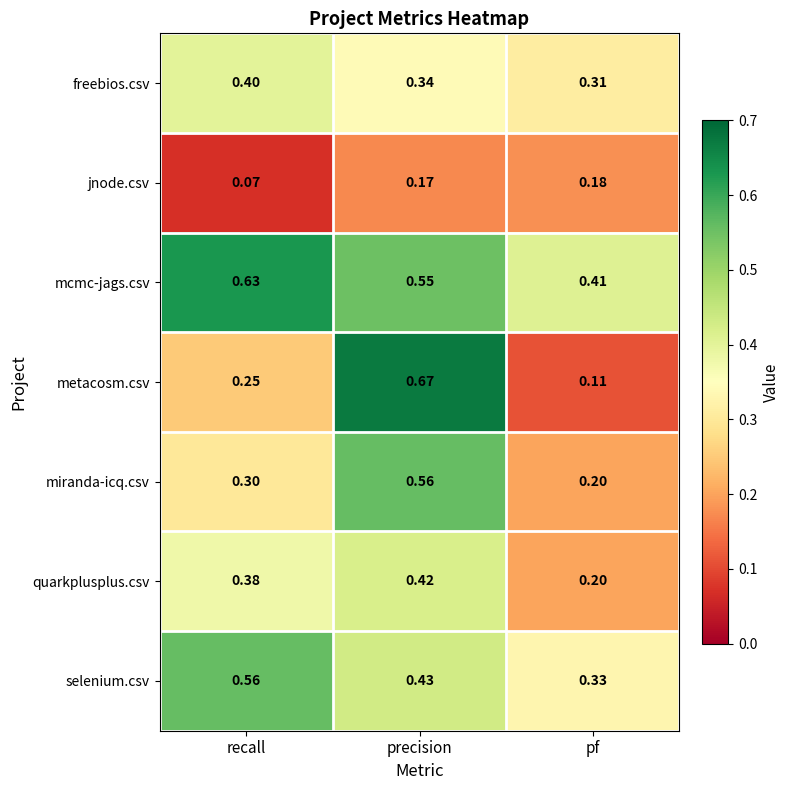

Which series changed the most between recall and precision?

metacosm.csv